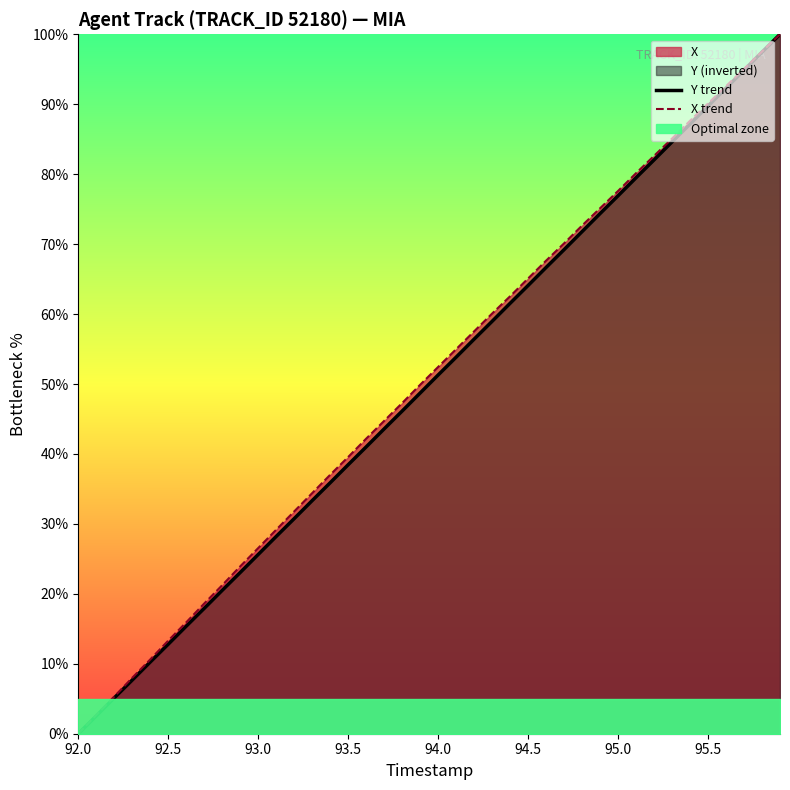

Rank the series by their average value, from highest to lowest.

X trend, Y trend